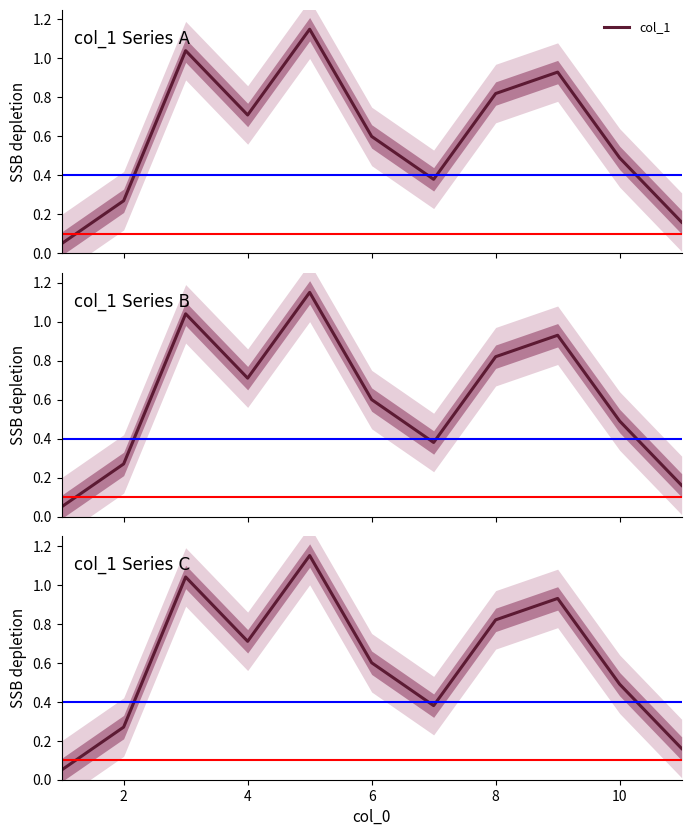

Which has a higher value, 6 or 0?

6